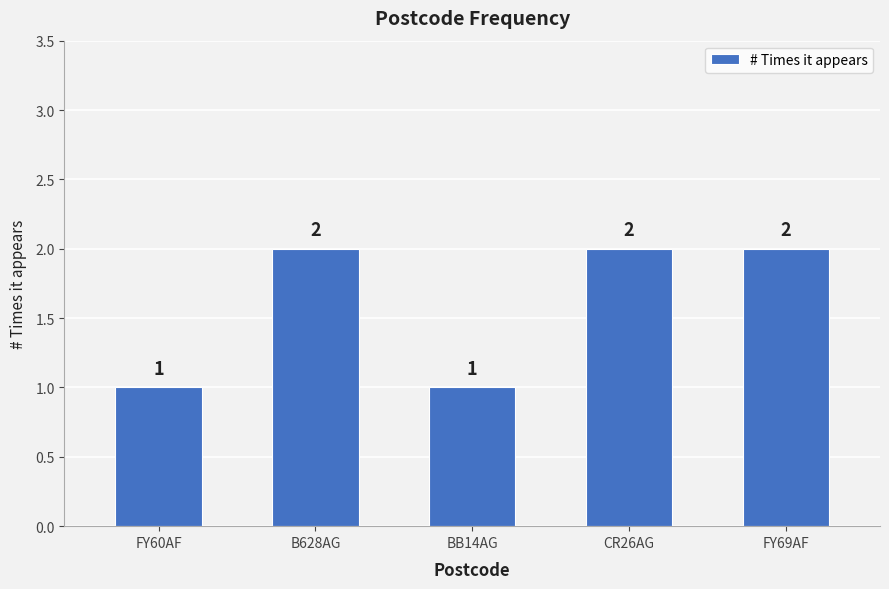

What position from the left is BB14AG?

3